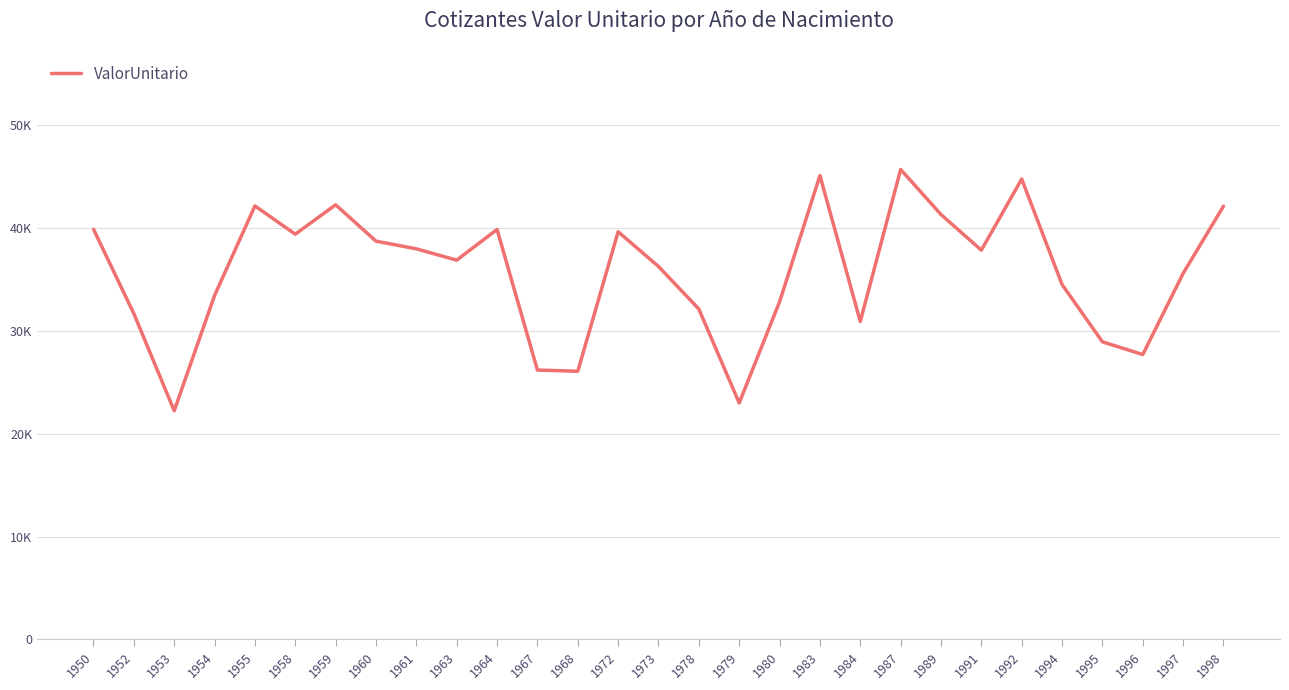

At which label does the data first exceed 36890?

1950